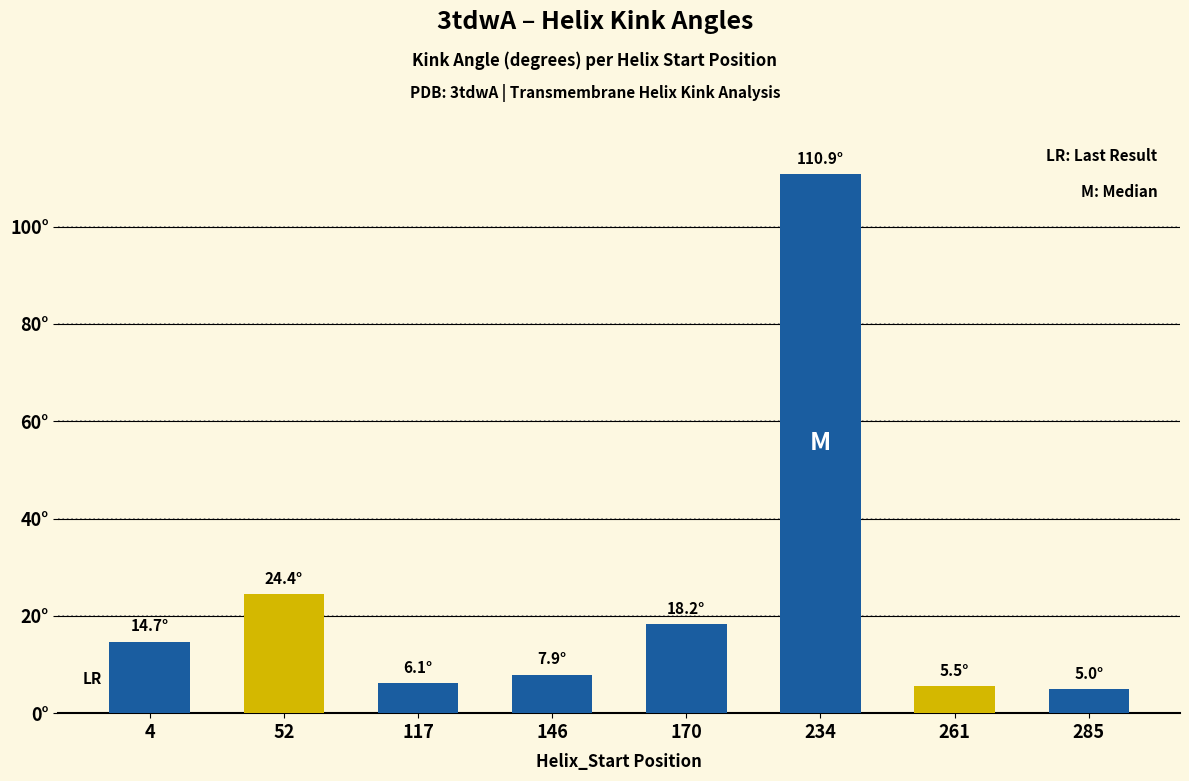

The value at 261 is 5.5. True or false?

True